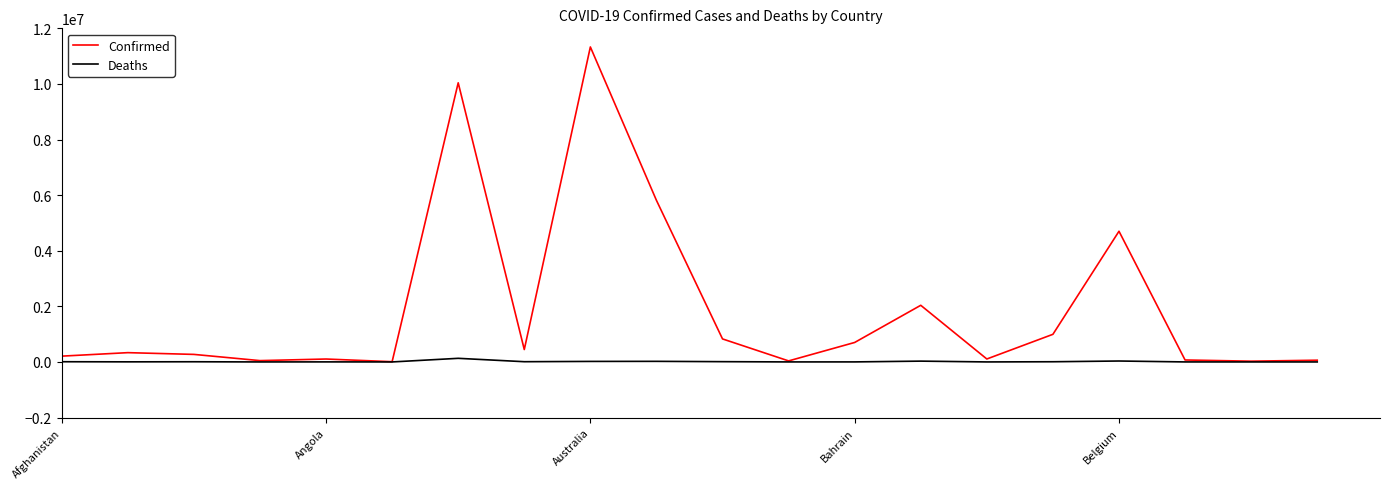

Which series has the largest total across all categories?

Confirmed